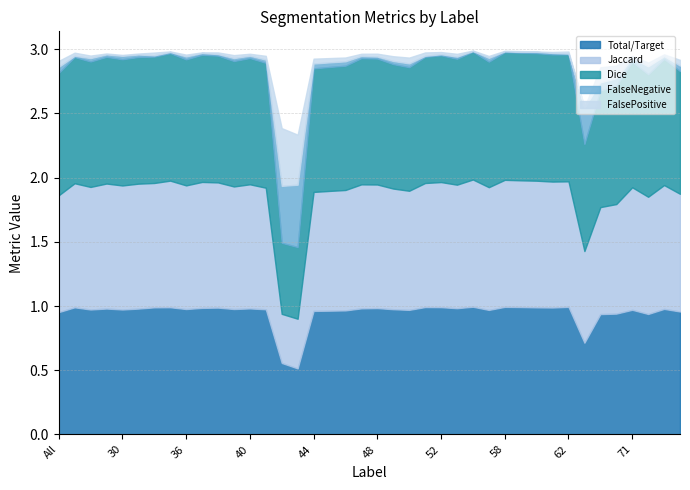

How many interior local valleys does the FalsePositive series have?

13